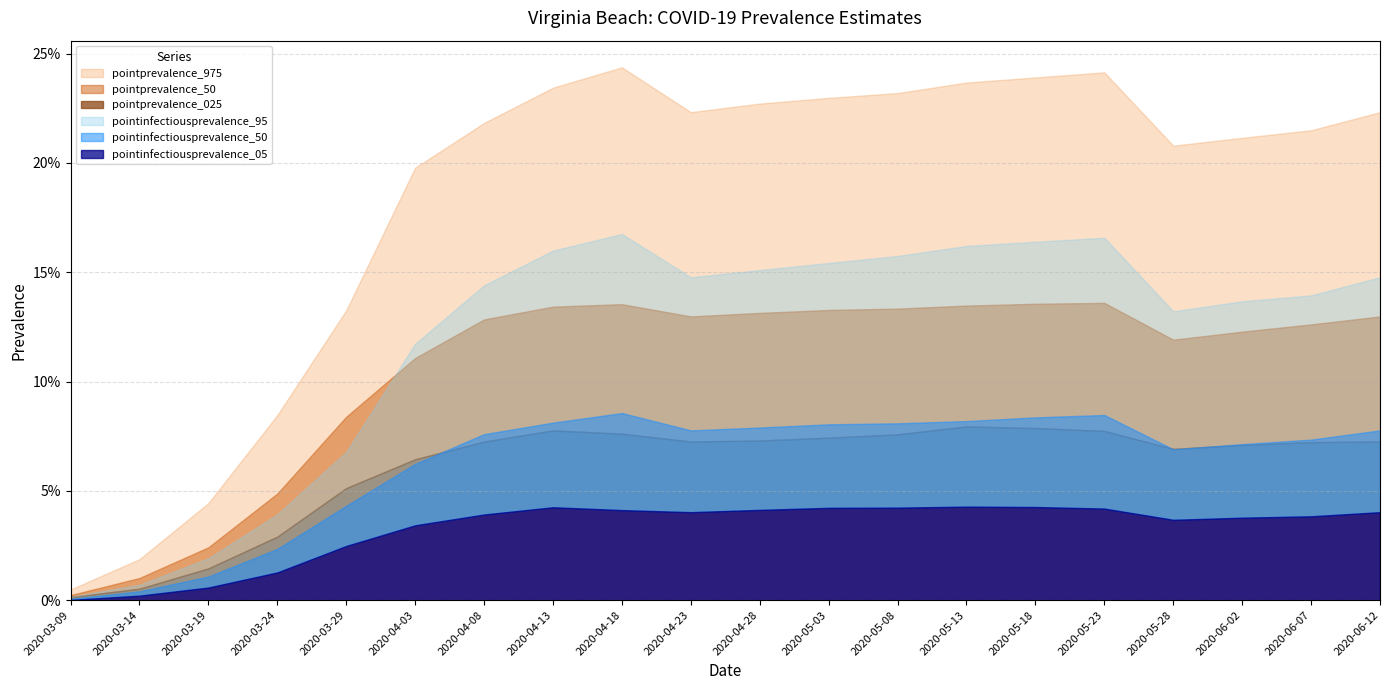

How many distinct data groups are displayed?

6